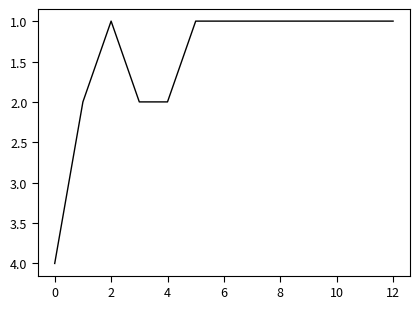

What is the maximum value shown in the chart?

4